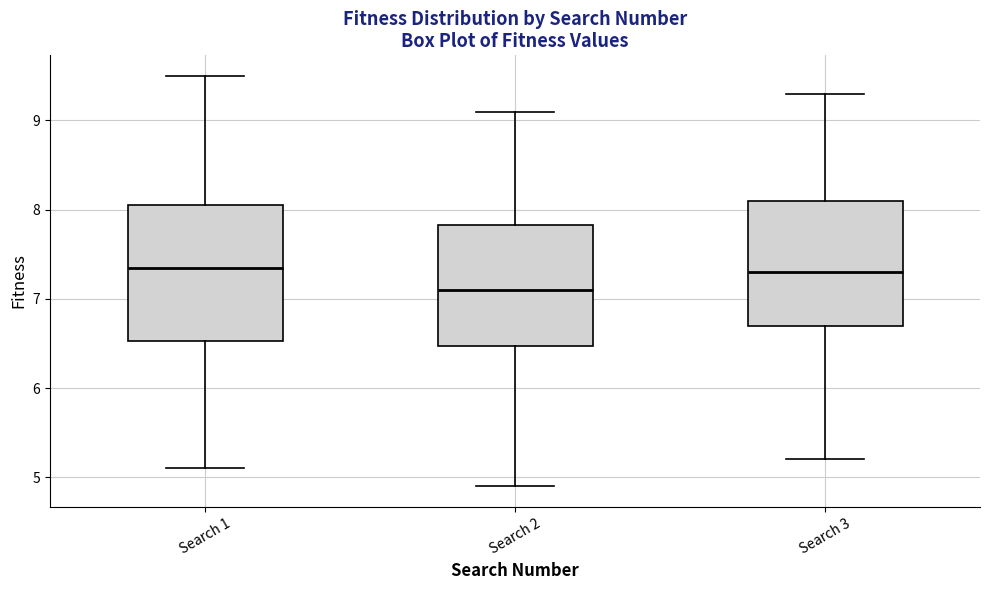

Reading left to right, transcribe this box plot: for each box, give where its median line is, the range the box spans, and where its two whiskers end, as read against the y-axis. The values are not printed on the chart, so give them approximately, as read against the axis.

Search 1: median 7.4, box 6.5 to 8.1, whiskers 5.1 to 9.5
Search 2: median 7.1, box 6.5 to 7.8, whiskers 4.9 to 9.1
Search 3: median 7.3, box 6.7 to 8.1, whiskers 5.2 to 9.3